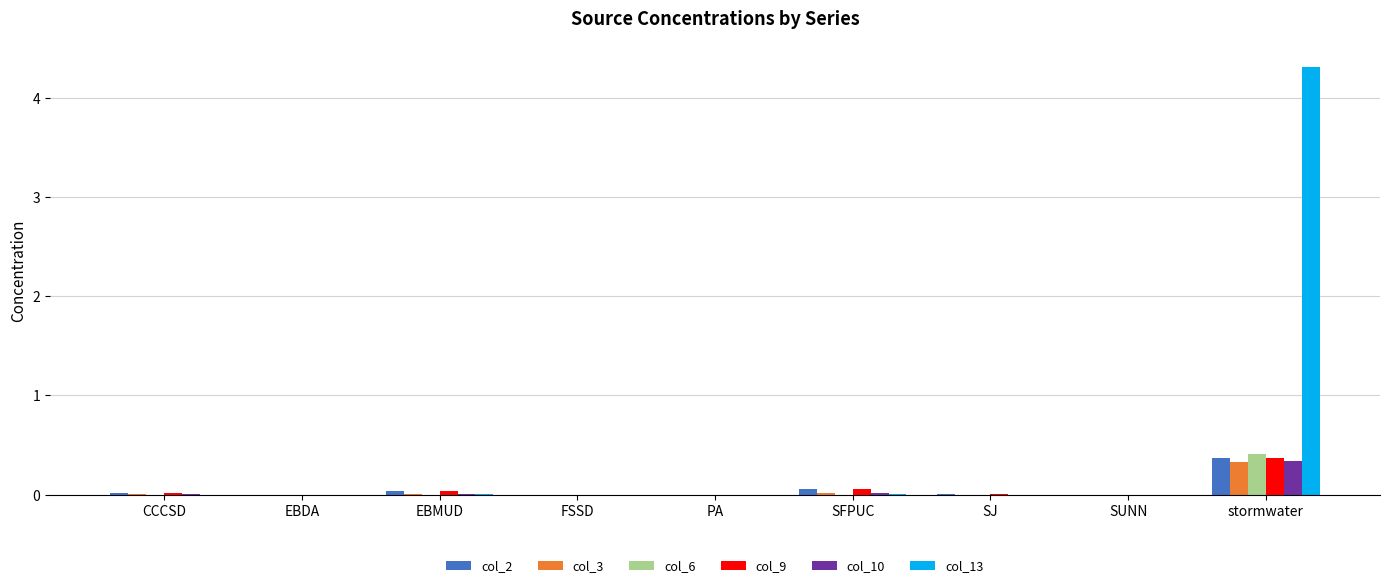

Which series has the largest range (max minus min)?

col_13